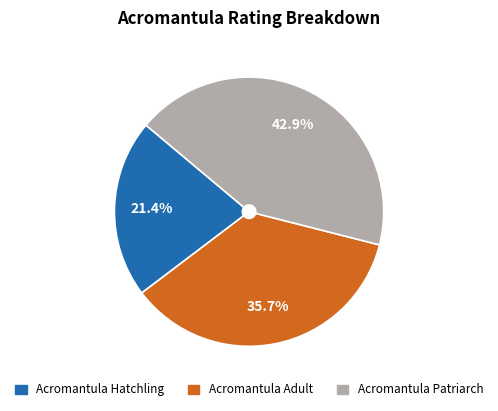

How many slices are in this pie chart?

3